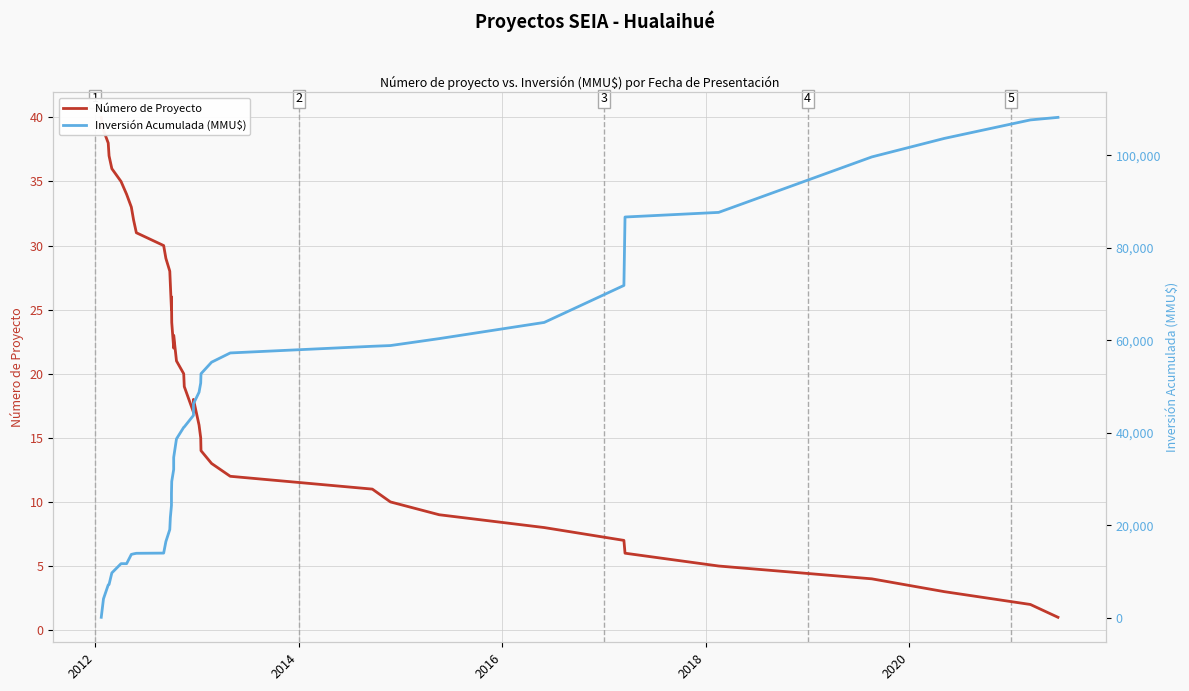

True or false: Inversión Acumulada (MMU$) and Número de Proyecto intersect in this chart.

False